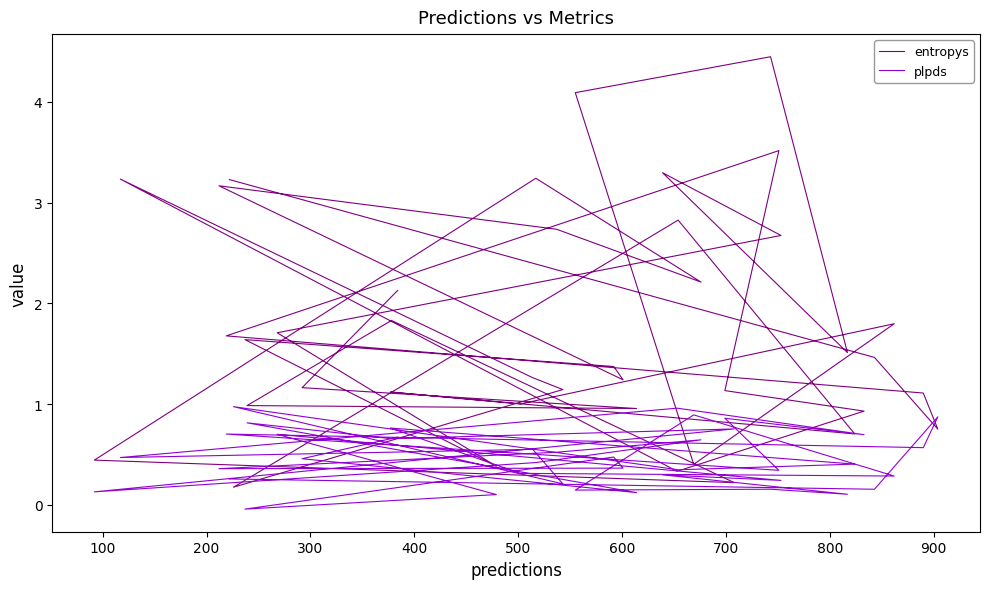

How many data points in entropys are above 1?

29